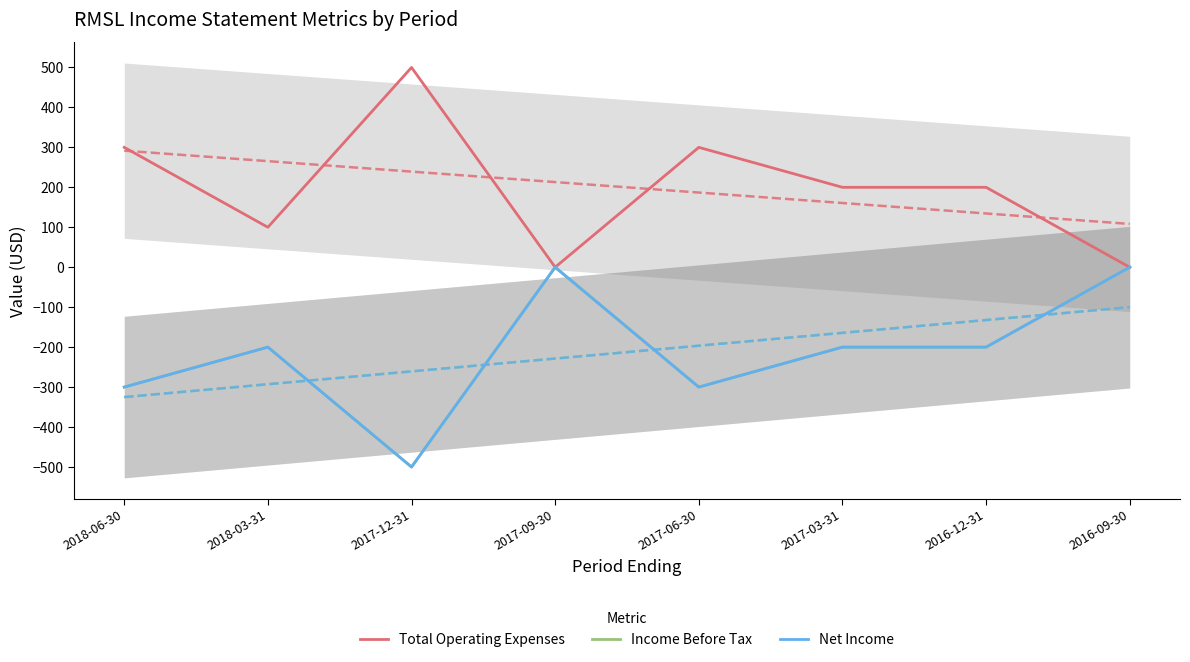

True or false: Total Operating Expenses and Income Before Tax intersect in this chart.

False